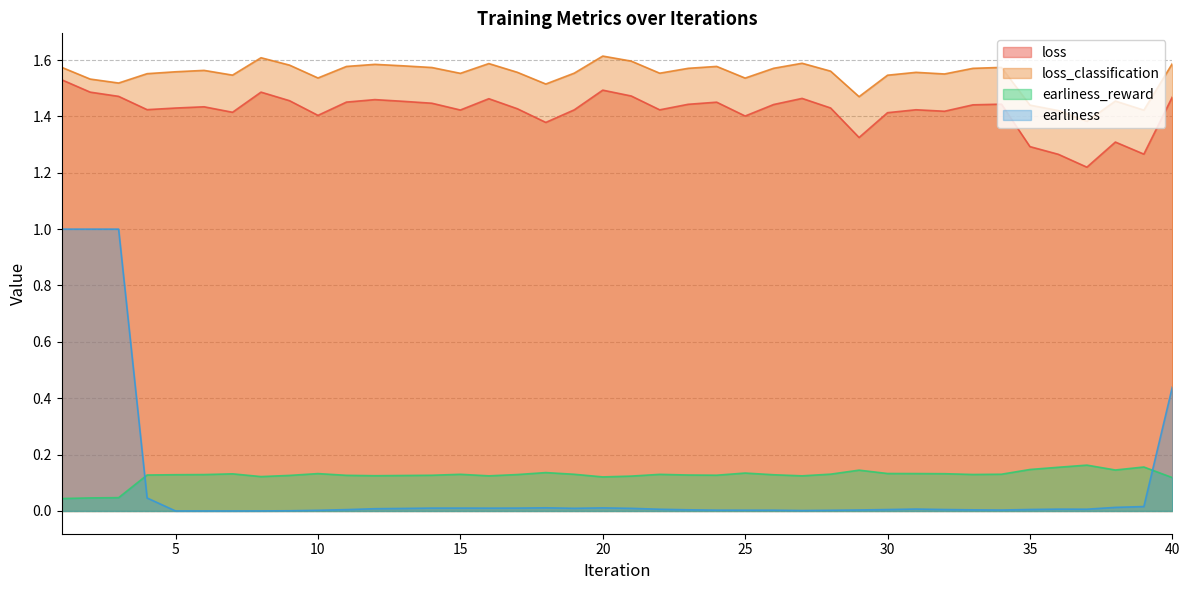

What is the total value across all series at 15?

3.1